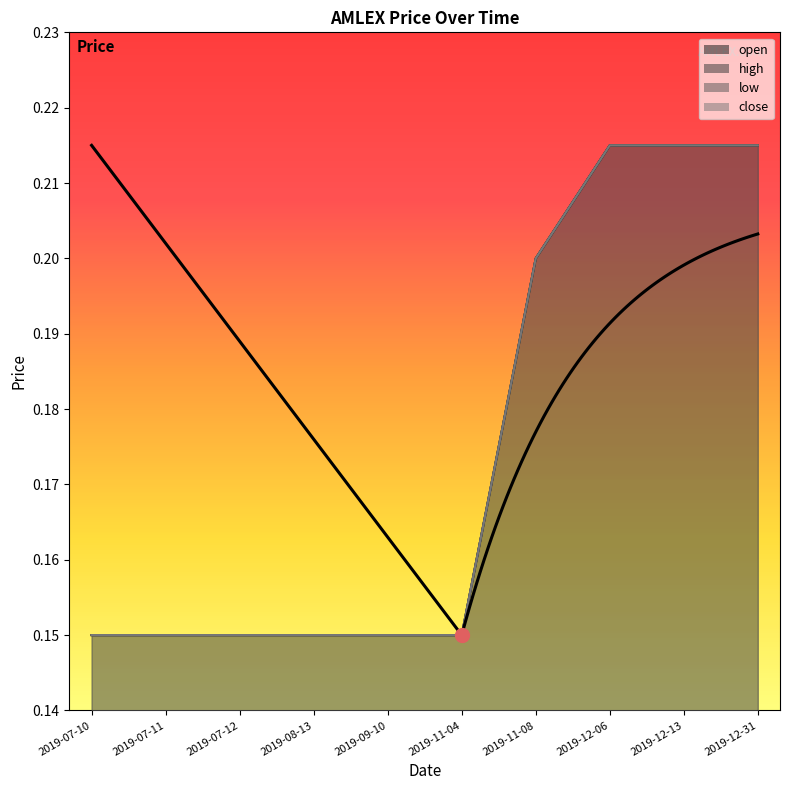

Reading right to left, list all the values displayed in this chart.

open: 2019-12-31=0.2	2019-12-13=0.2	2019-12-06=0.2	2019-11-08=0.2	2019-11-04=0.1	2019-09-10=0.1	2019-08-13=0.1	2019-07-12=0.1	2019-07-11=0.1	2019-07-10=0.1
high: 2019-12-31=0.2	2019-12-13=0.2	2019-12-06=0.2	2019-11-08=0.2	2019-11-04=0.1	2019-09-10=0.1	2019-08-13=0.1	2019-07-12=0.1	2019-07-11=0.1	2019-07-10=0.1
low: 2019-12-31=0.2	2019-12-13=0.2	2019-12-06=0.2	2019-11-08=0.2	2019-11-04=0.1	2019-09-10=0.1	2019-08-13=0.1	2019-07-12=0.1	2019-07-11=0.1	2019-07-10=0.1
close: 2019-12-31=0.2	2019-12-13=0.2	2019-12-06=0.2	2019-11-08=0.2	2019-11-04=0.1	2019-09-10=0.1	2019-08-13=0.1	2019-07-12=0.1	2019-07-11=0.1	2019-07-10=0.1